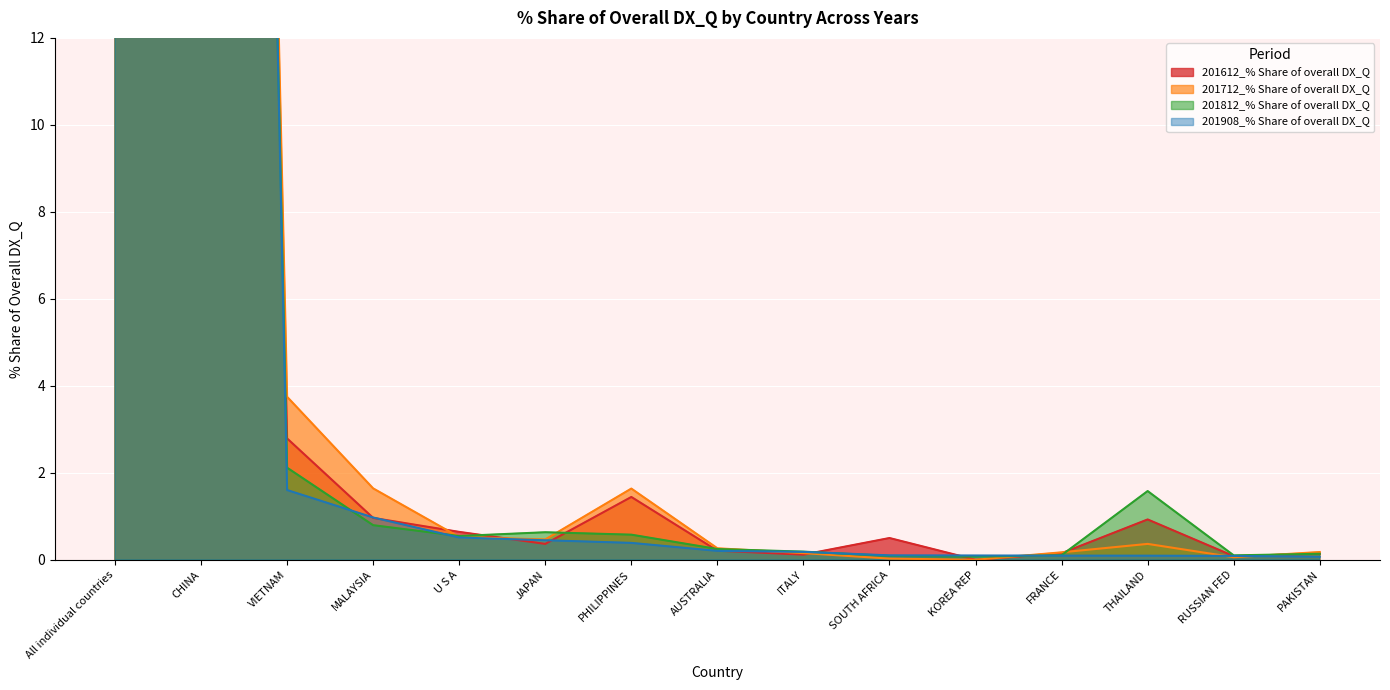

What is the total value across all series at U S A?

2.2